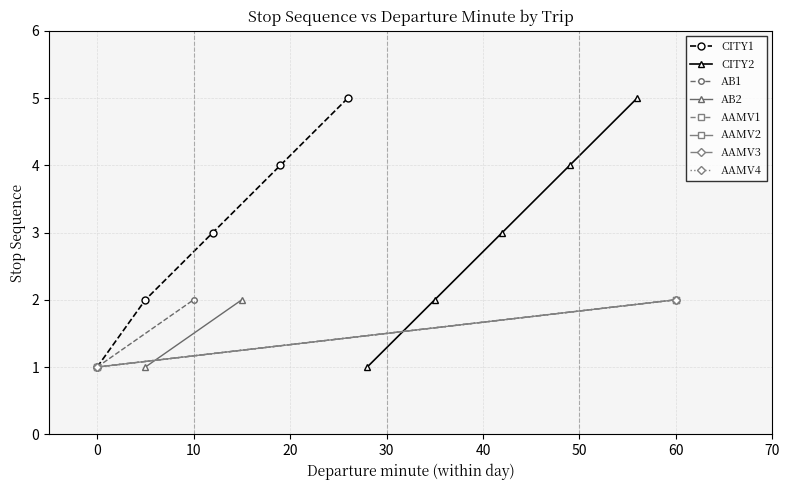

True or false: CITY1 and CITY2 intersect in this chart.

False